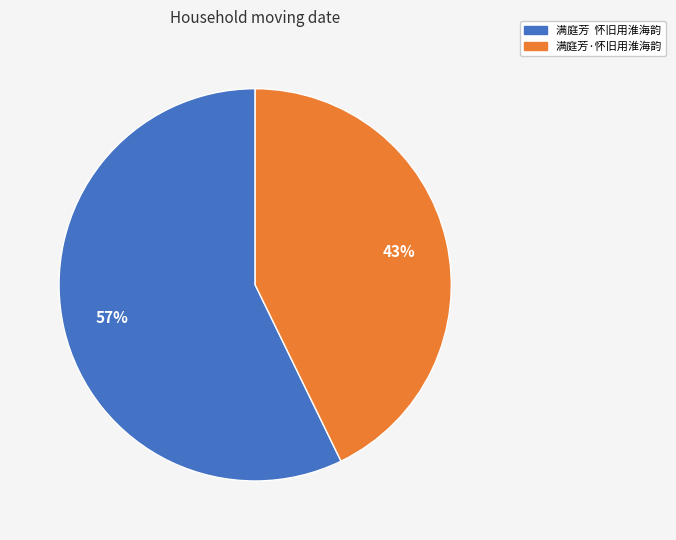

Is it true that 满庭芳·怀旧用淮海韵 is 43% of the pie?

True